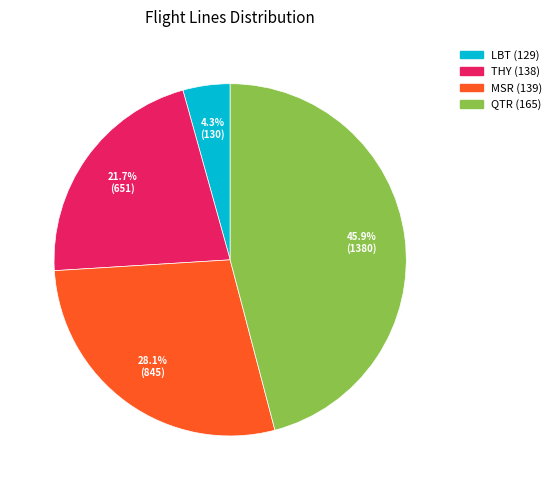

Is there any slice that represents more than half of the pie?

No